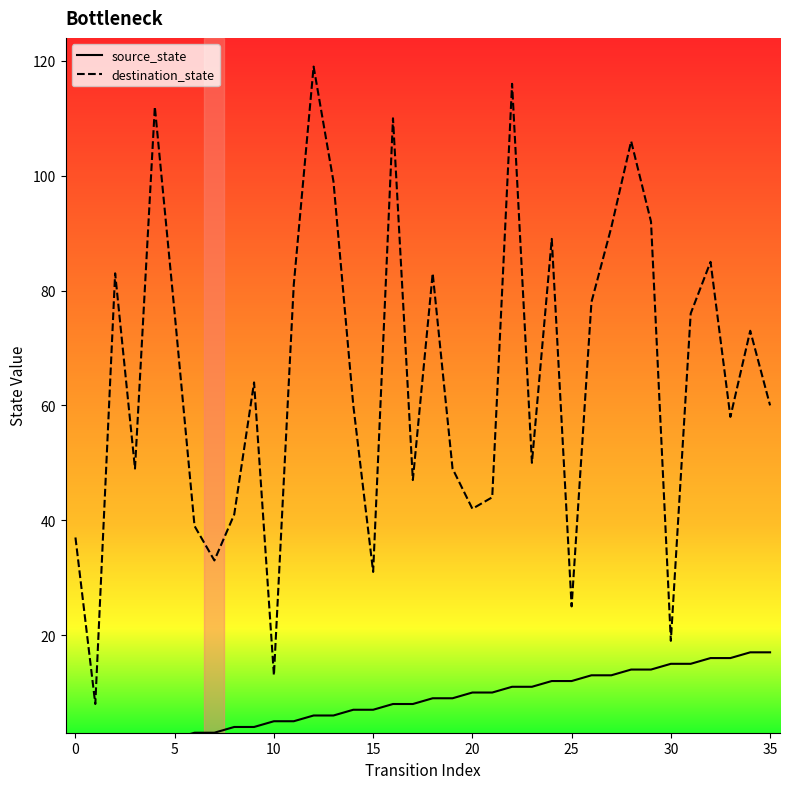

How many interior local valleys does the destination_state series have?

11